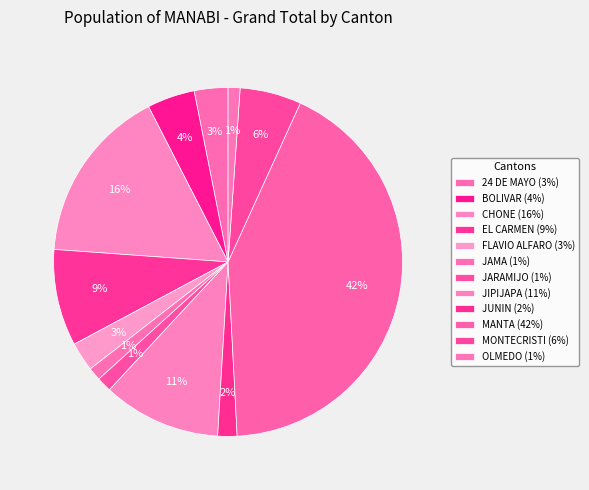

How many segments does this pie chart have?

12